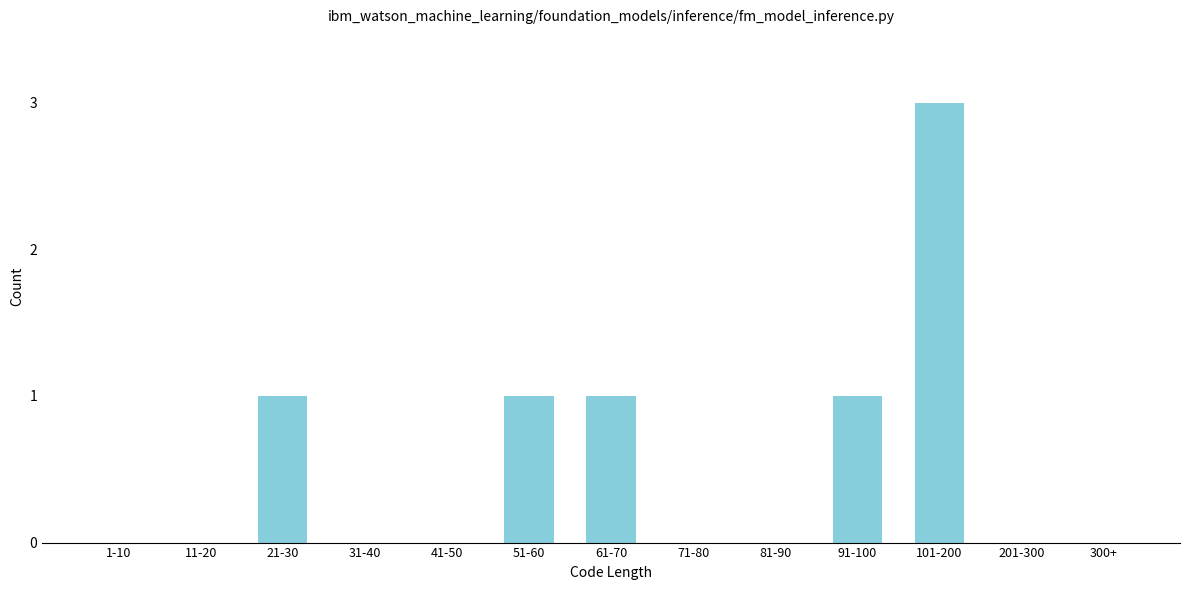

Reading left to right, extract all data points from this chart.

1-10=0	11-20=0	21-30=1	31-40=0	41-50=0	51-60=1	61-70=1	71-80=0	81-90=0	91-100=1	101-200=3	201-300=0	300+=0